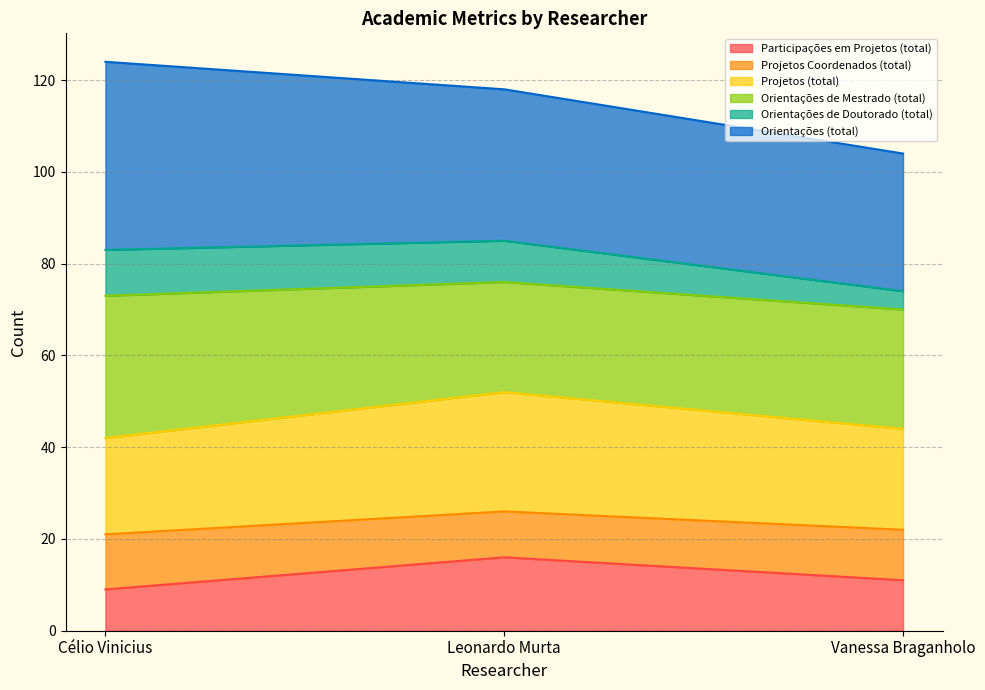

What is the label of the 1st point from the left?

Célio Vinicius